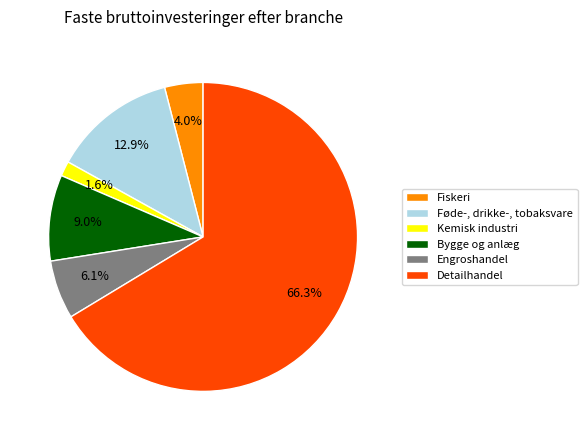

Which category has the smallest portion of the pie?

Kemisk industri